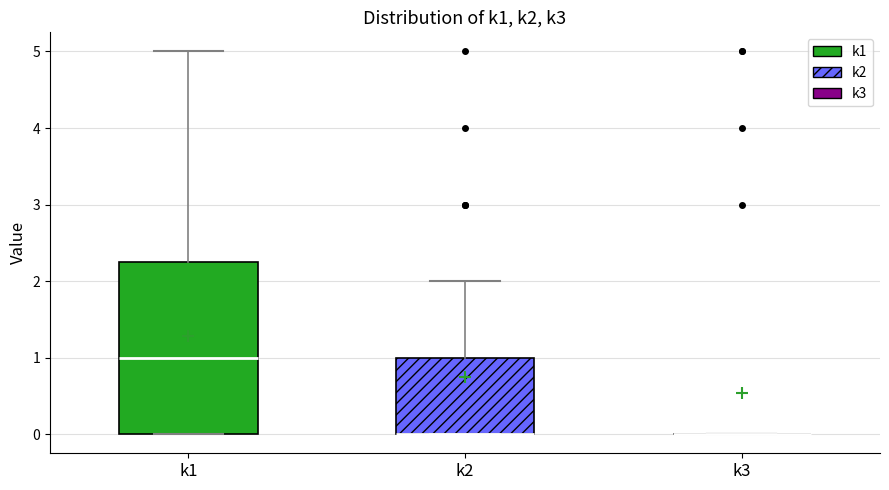

Which box is the tallest, from its lower edge to its upper edge?

k1